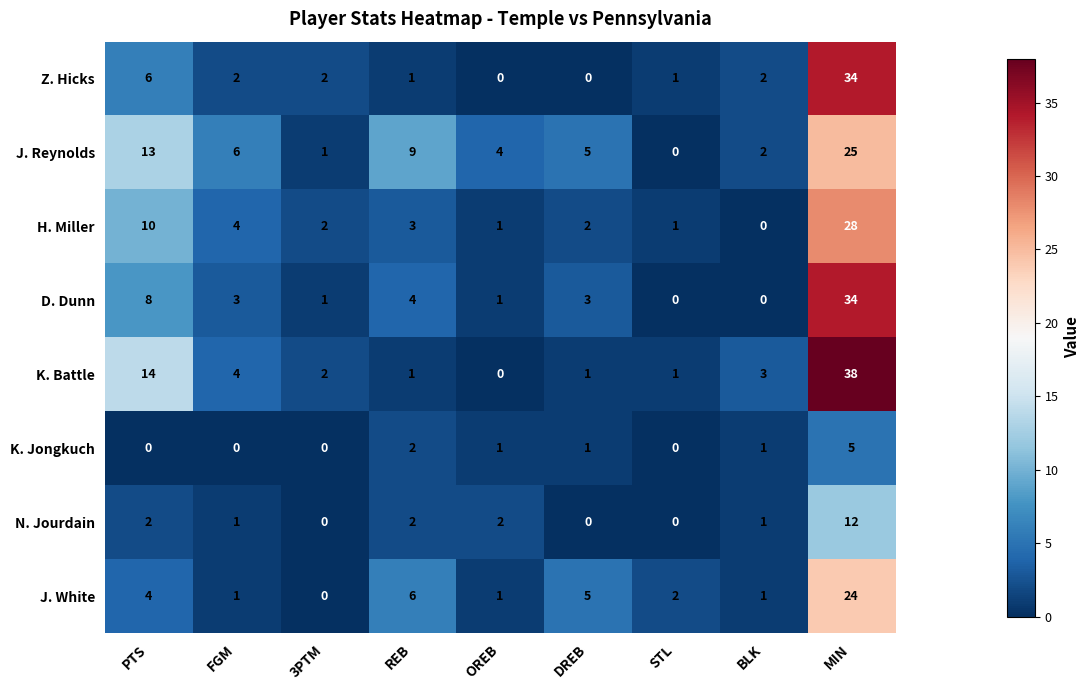

True or false: N. Jourdain has a value of 1 at OREB.

False